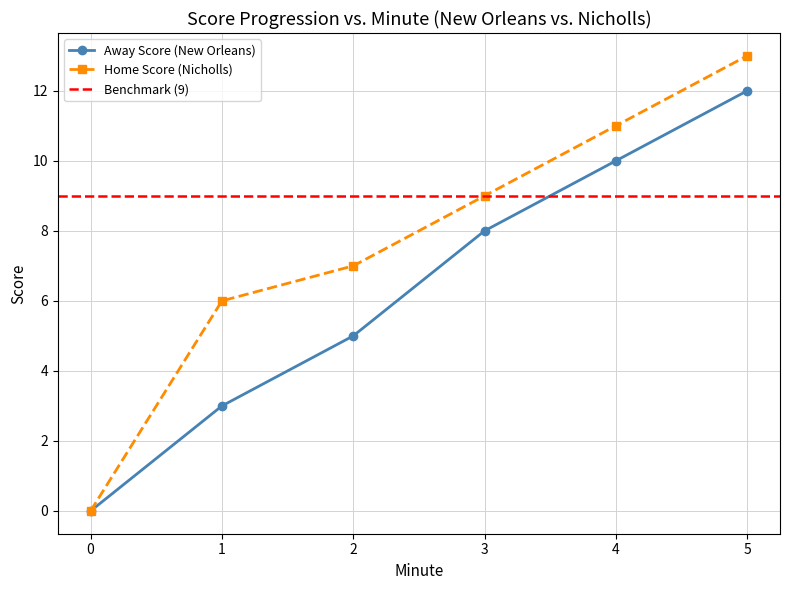

At which label does Away Score first exceed 8?

4